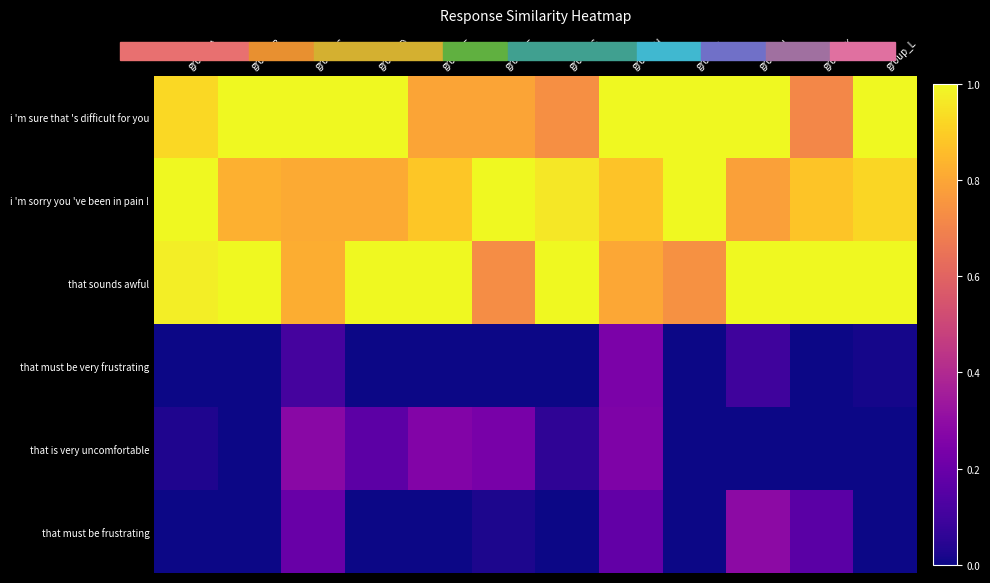

What is the total value across all series at group_A?

2.9